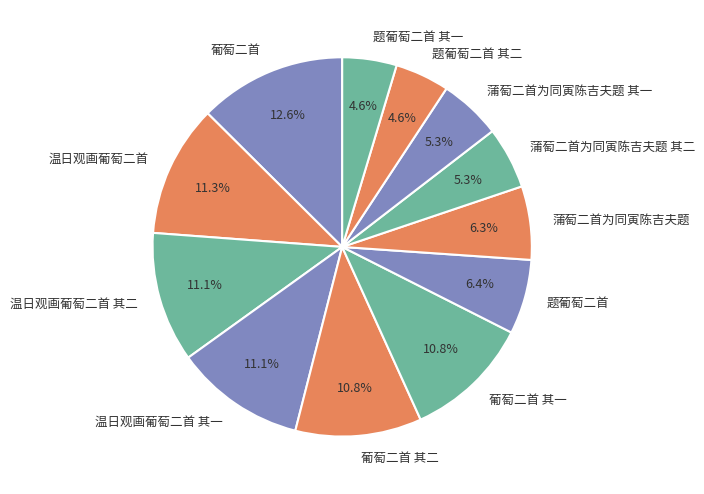

To the nearest percent, what is the combined percentage of 葡萄二首 其二 and 温日观画葡萄二首 其一?

22%